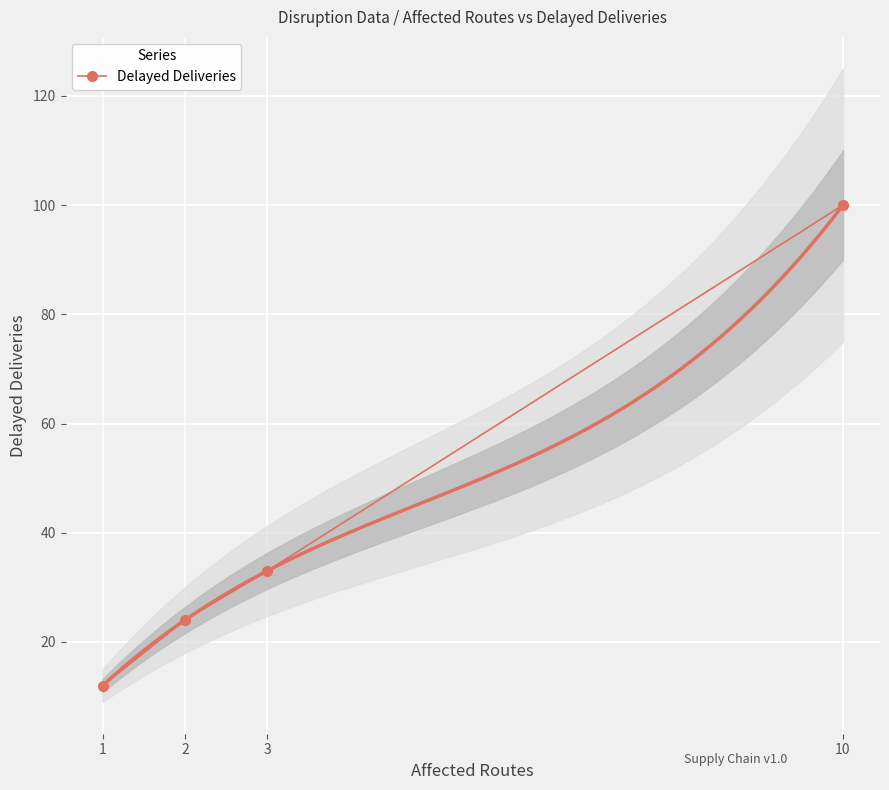

The value at 1 is 12. True or false?

True